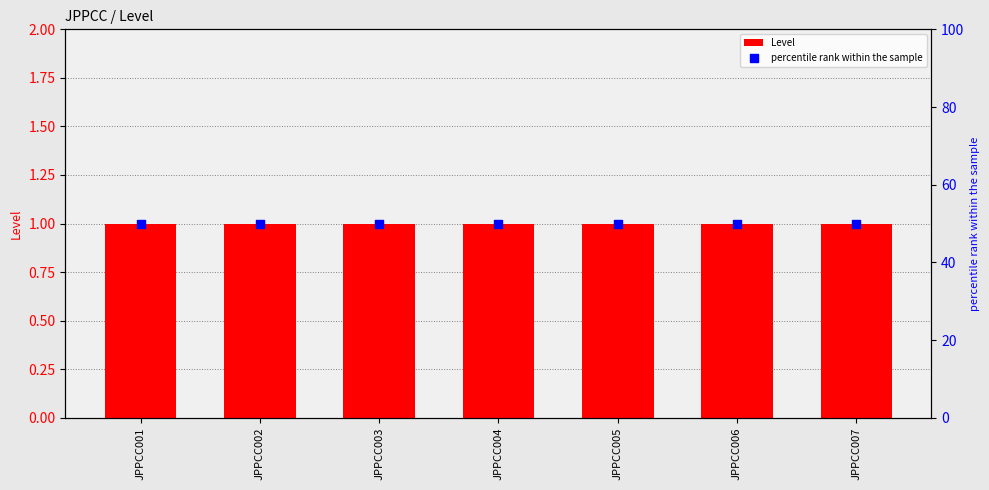

What are all the series names shown in the legend?

Level, percentile rank within the sample